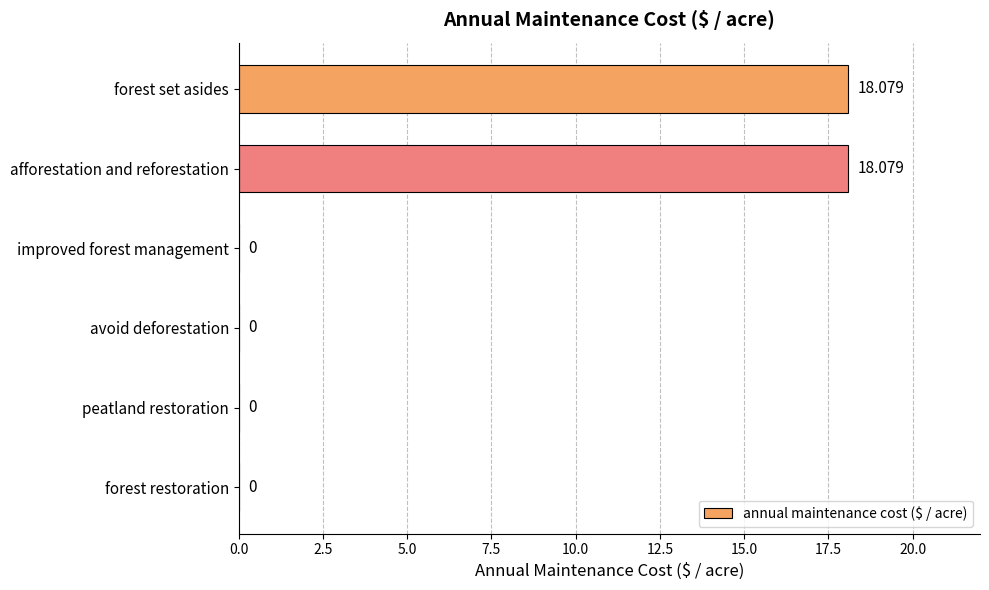

How many values are above zero?

2